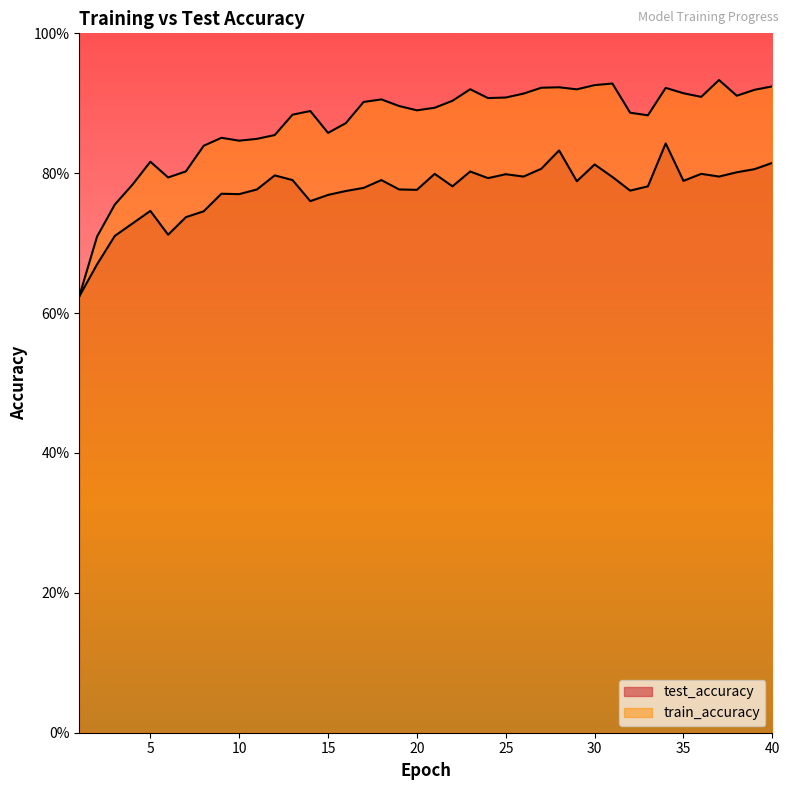

What is the lowest value of the test_accuracy series?

0.6